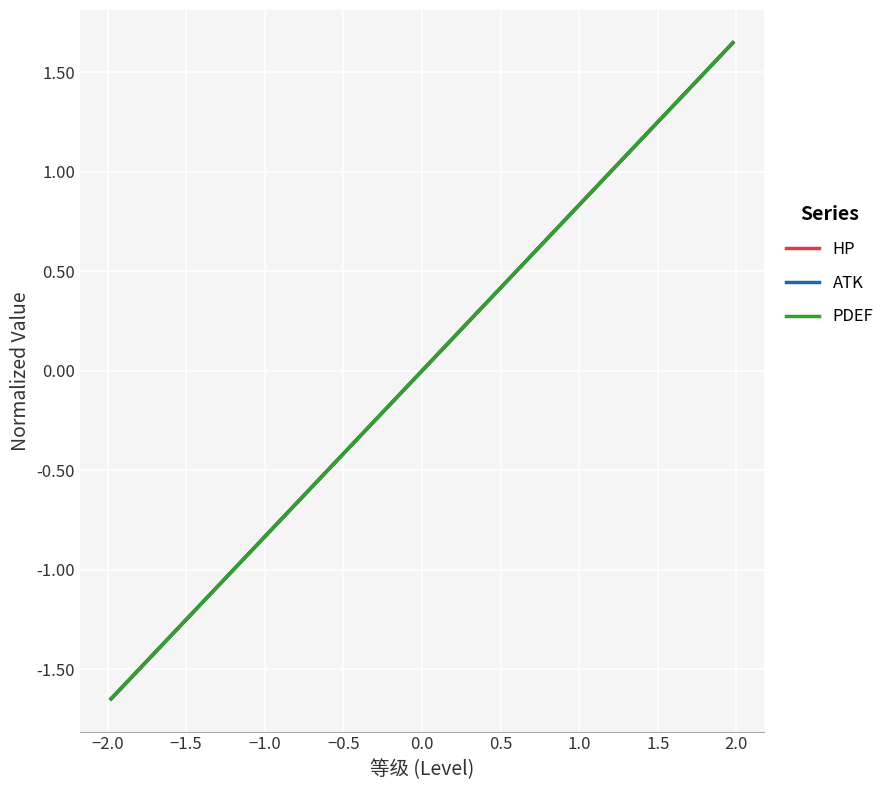

Does the chart display data point markers on the line(s)?

No